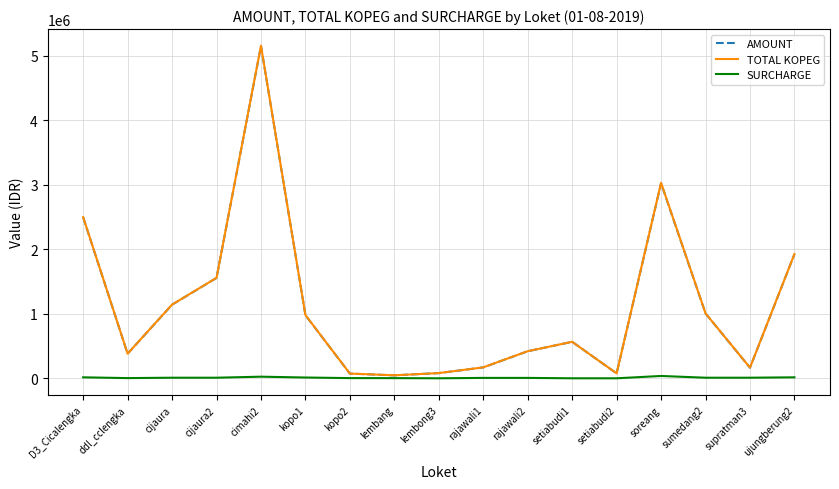

What is the difference between the highest and lowest values at rajawali1?

163610